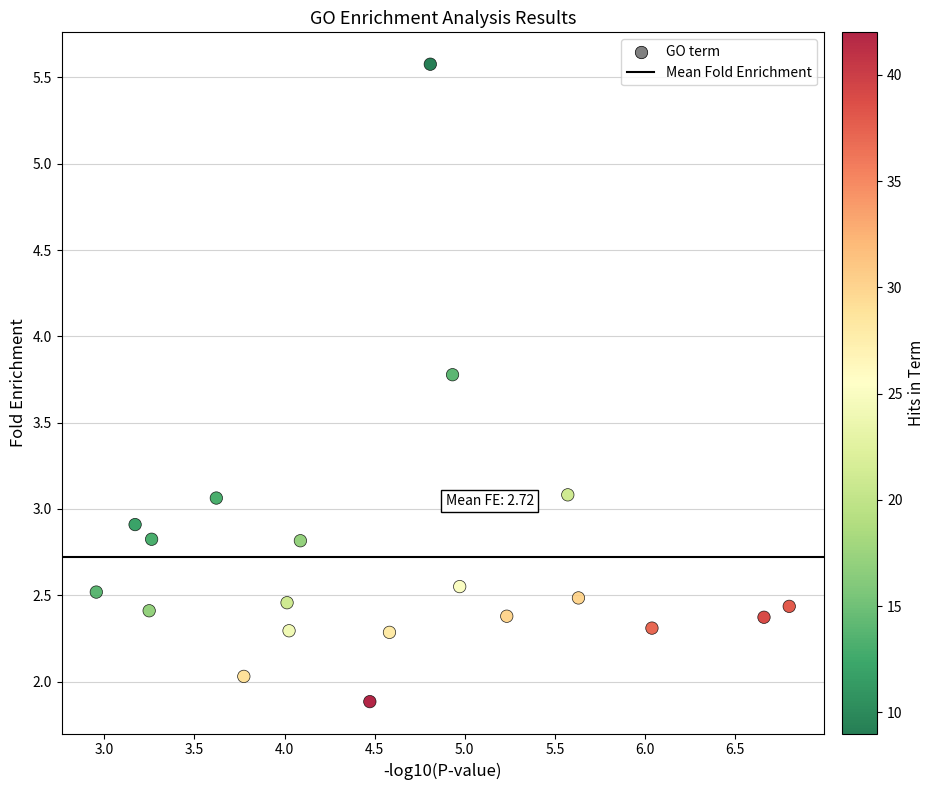

What is the range of X values (max minus min)?

3.8